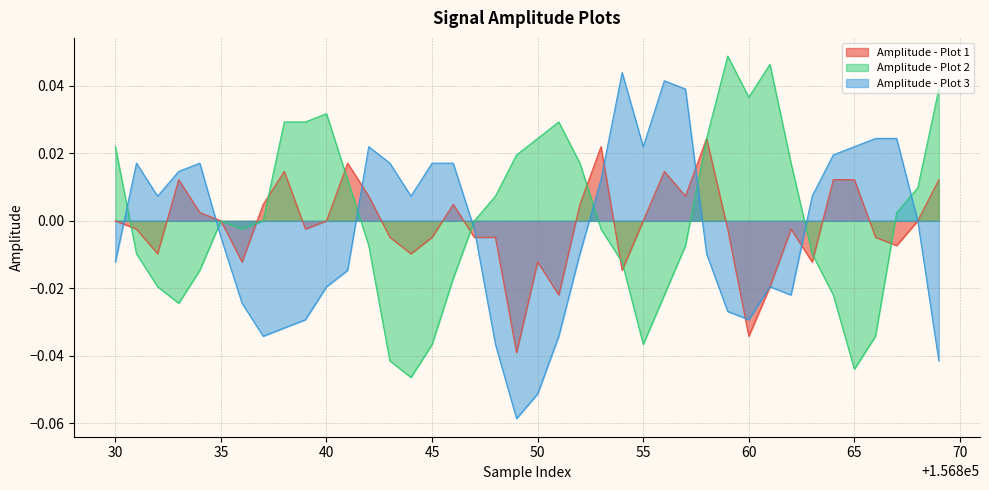

After their last crossing, which series has the higher values: Amplitude - Plot 3 or Amplitude - Plot 2?

Amplitude - Plot 2